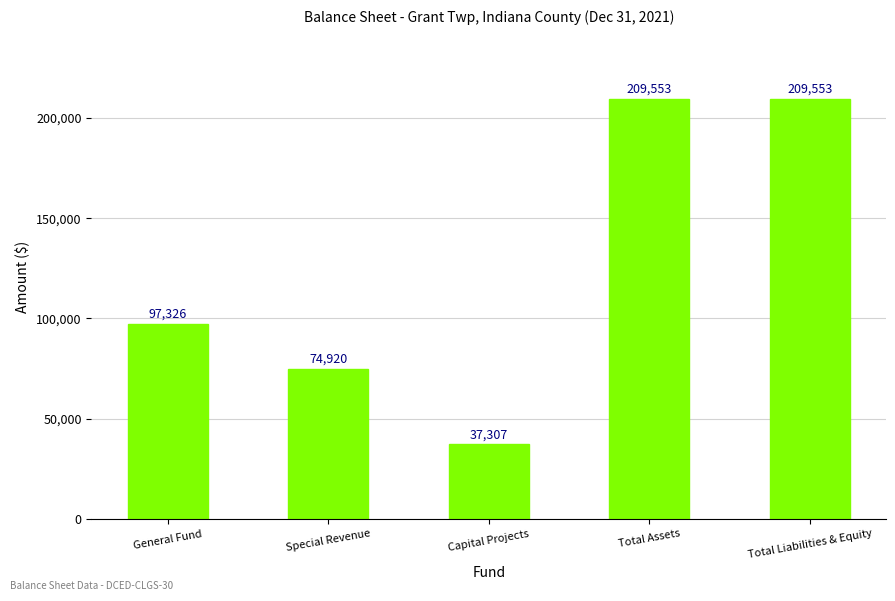

The value at Special Revenue is 74920. True or false?

True